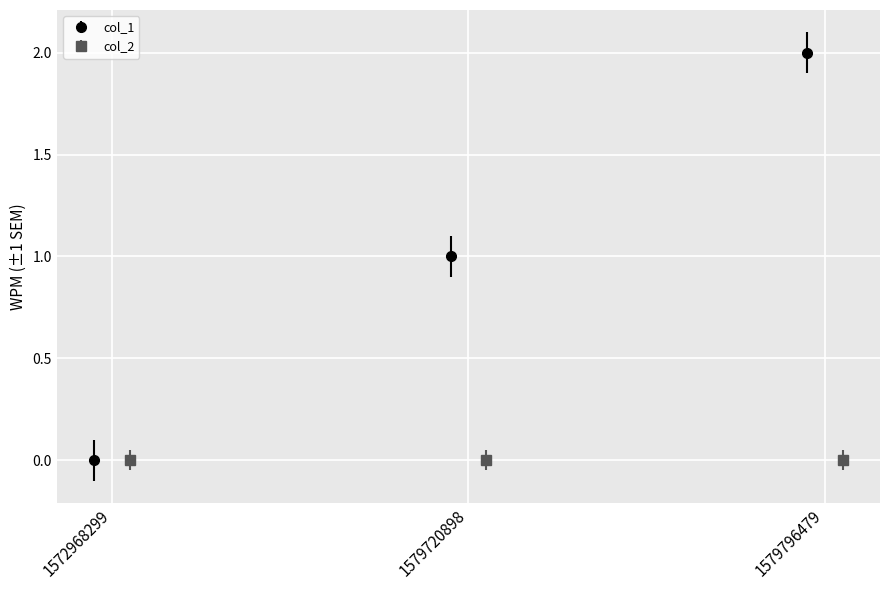

At which category does the chart reach its peak across all series?

1579796479